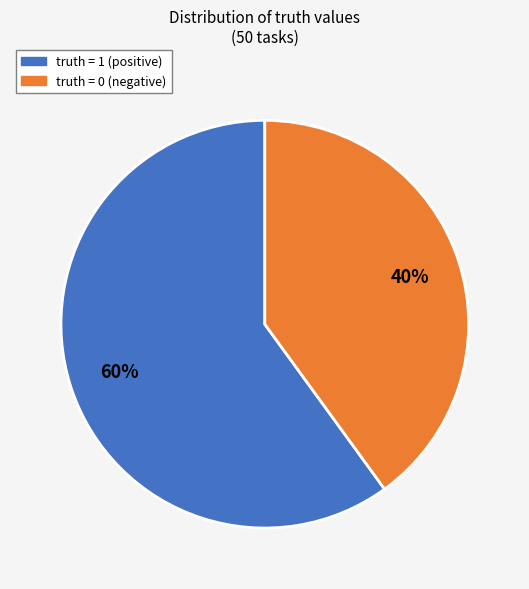

Rank the categories by value from lowest to highest.

truth = 0, truth = 1